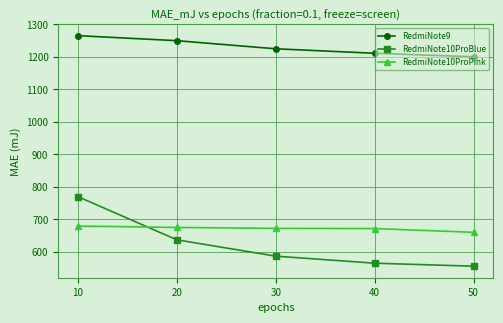

True or false: RedmiNote9 and RedmiNote10ProBlue intersect in this chart.

False